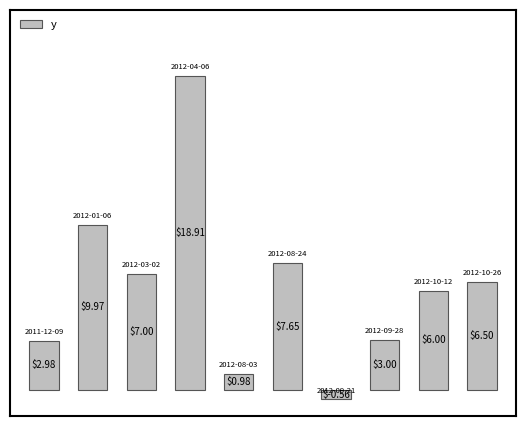

What is the maximum value shown in the chart?

18.9